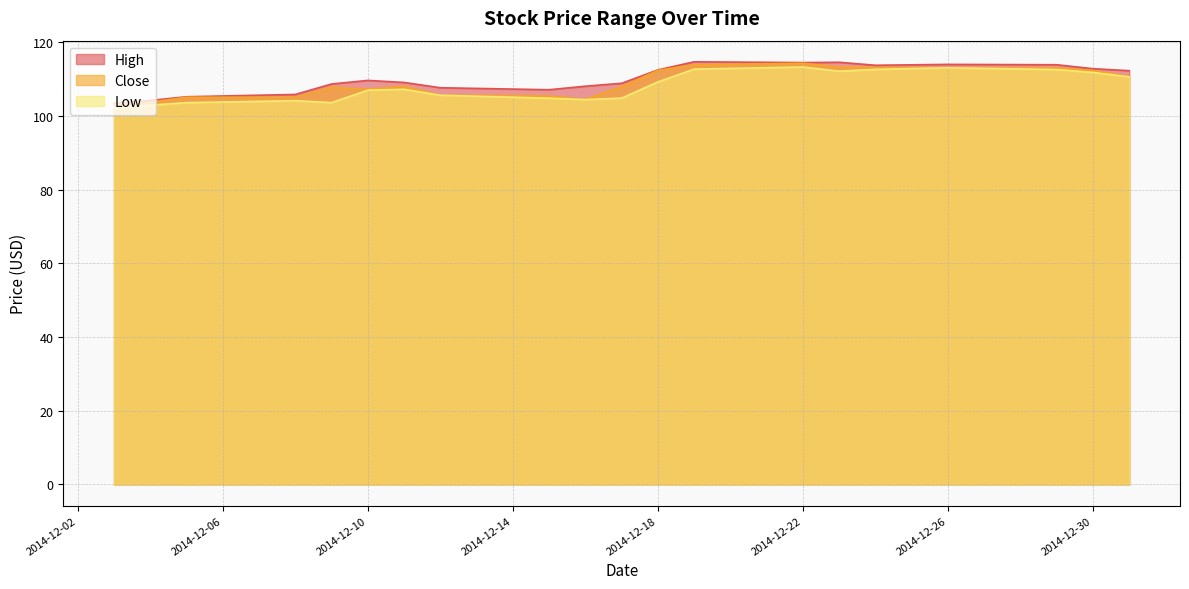

What is the maximum value shown in the chart?

114.7